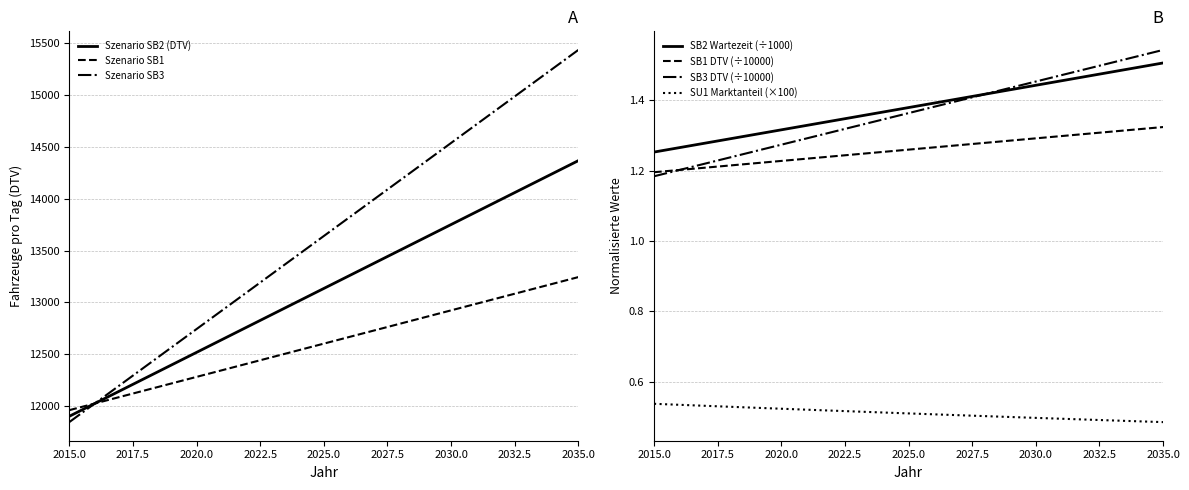

What is the value of the Szenario SB3 point at the 18th from the left?

14897.9